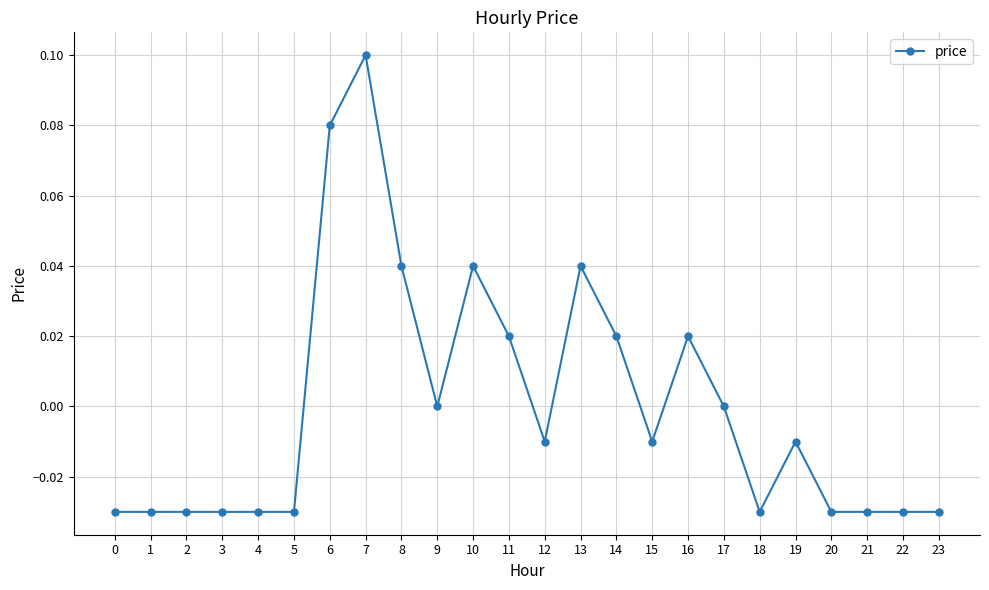

How many data points does each series have?

24